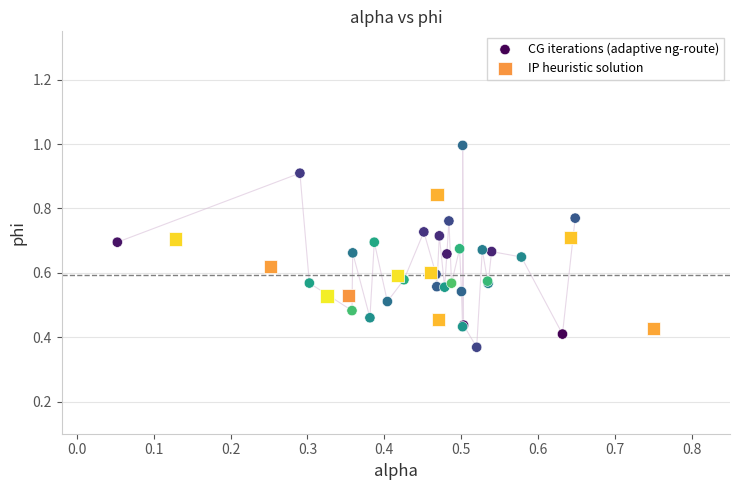

Which series reaches the minimum Y coordinate?

CG iterations (adaptive ng-route)